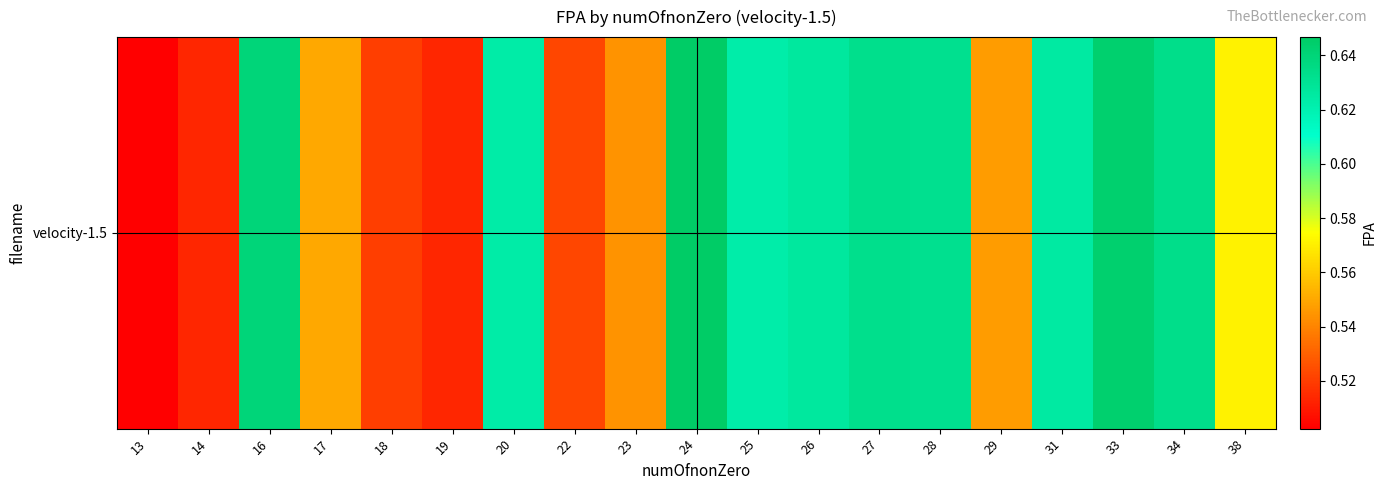

What is the difference between the values at 23 and 34?

0.1